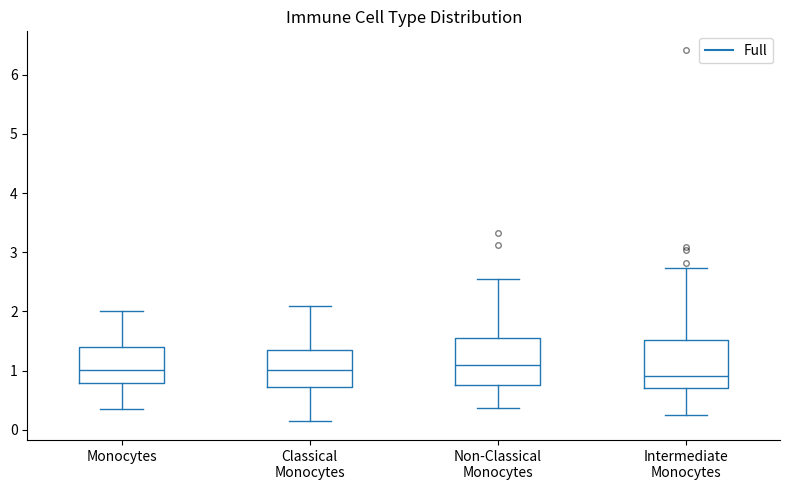

Where does the lower whisker of the box for Non-Classical Monocytes end on the y-axis? The values are not printed on the chart, so give them approximately, as read against the axis.

0.4